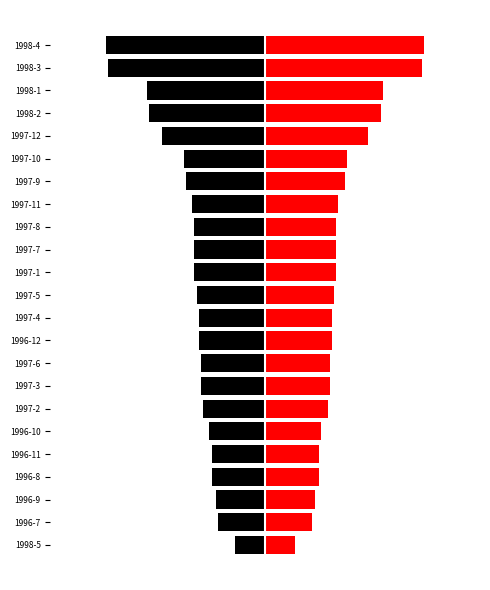

What is the difference between the highest and lowest values at 1997-8?

66